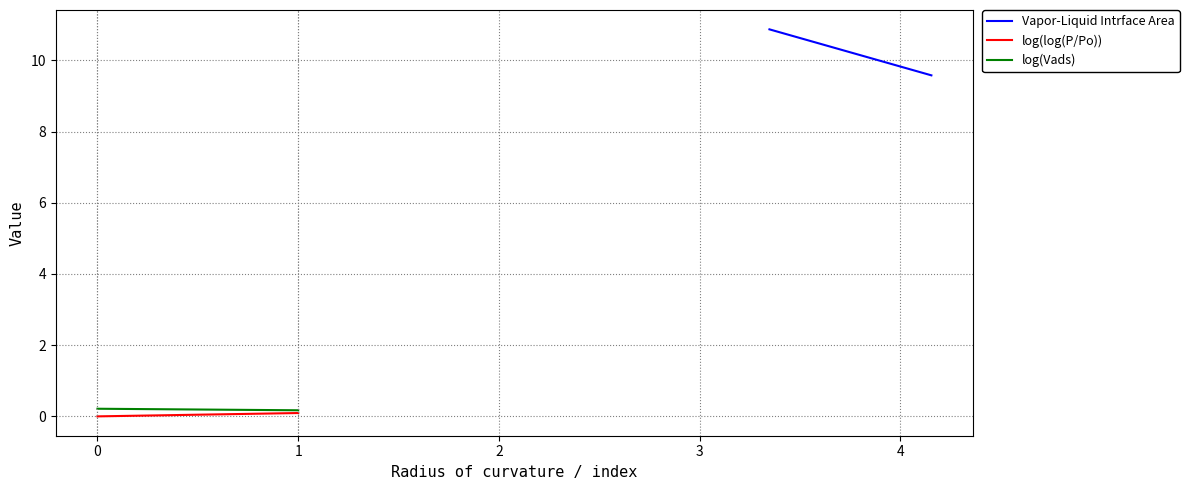

What is the greatest value displayed?

10.9